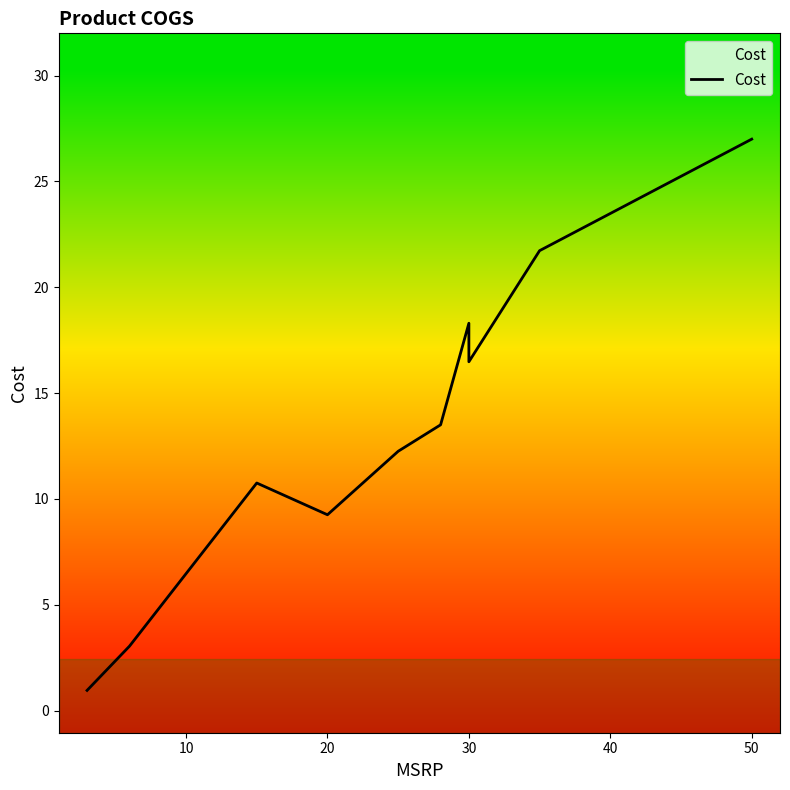

Count the number of categories in the chart.

15